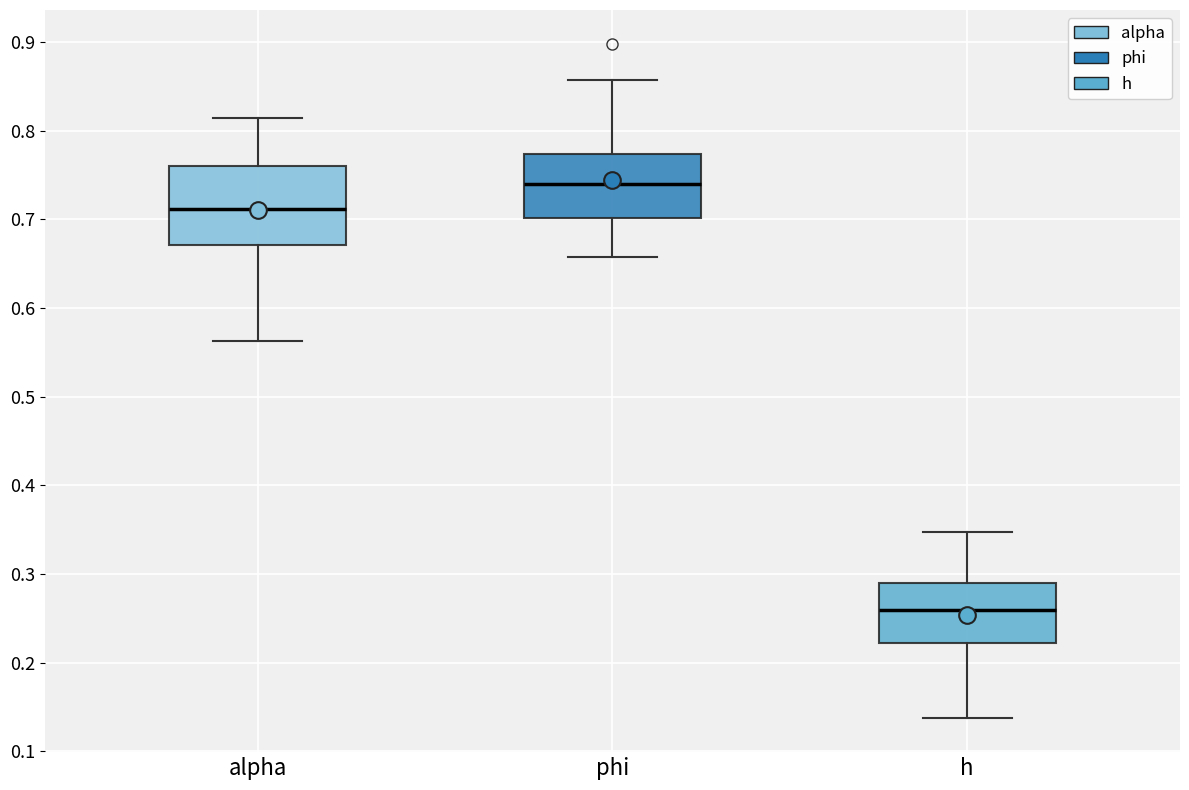

Where is the lower edge of the box for h on the y-axis? The values are not printed on the chart, so give them approximately, as read against the axis.

0.22